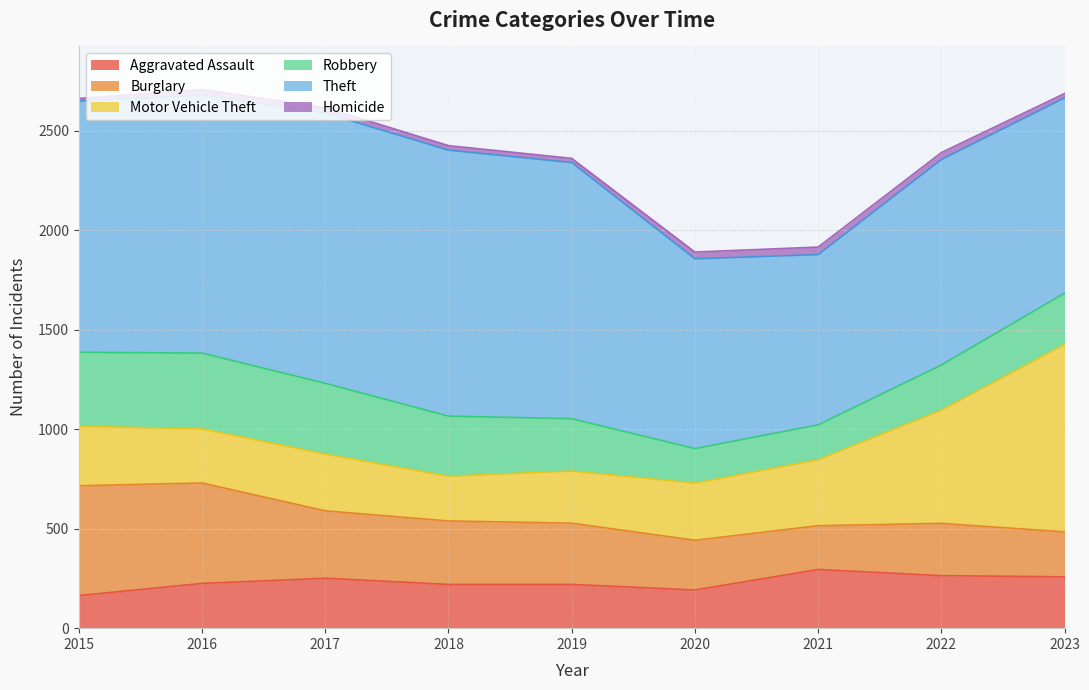

In Theft, how many points are higher than both neighbors (excluding endpoints)?

2